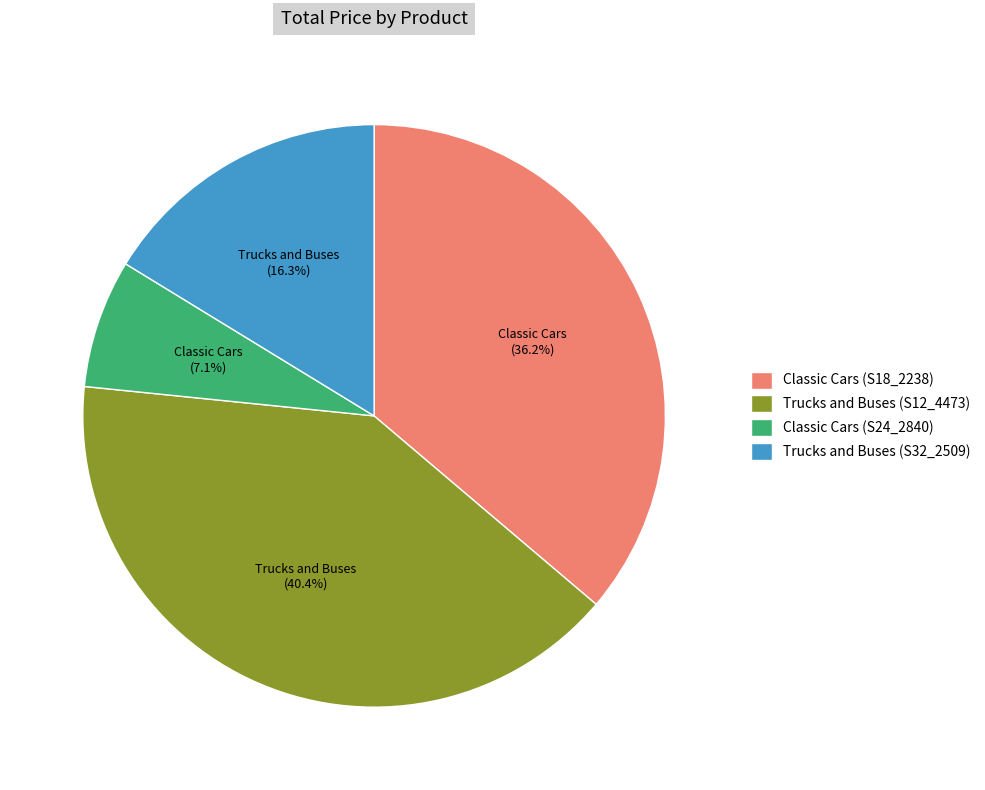

What is the ratio of the value at Classic Cars (S18_2238) to the value at Trucks and Buses (S12_4473)?

0.9